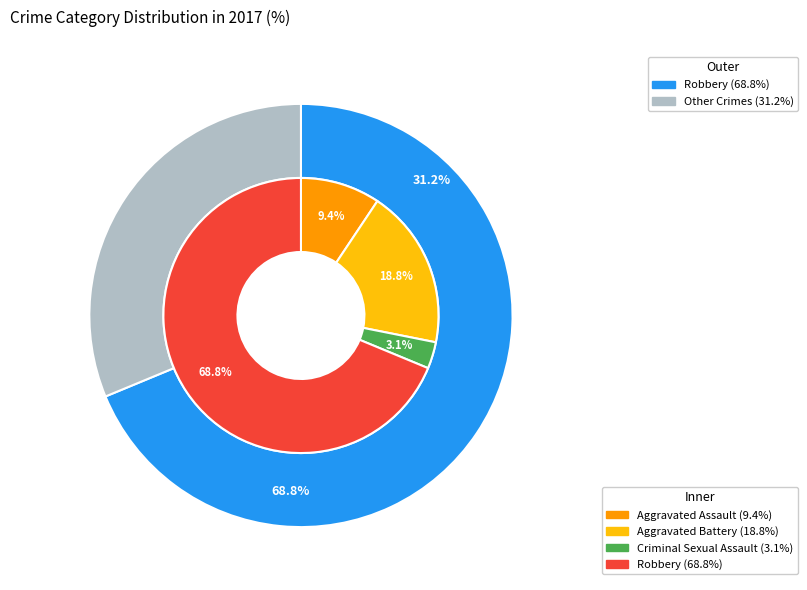

To the nearest percent, what is the combined percentage of Aggravated Assault and Robbery?

78%